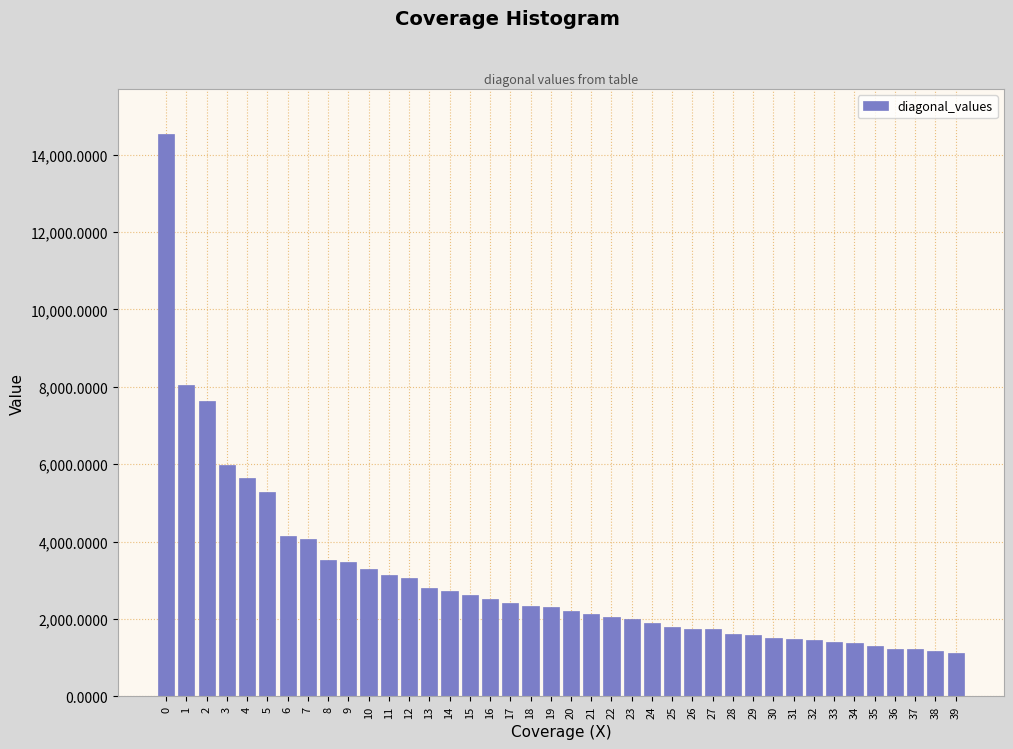

What is the sum of the values at 14 and 11?

5863.4